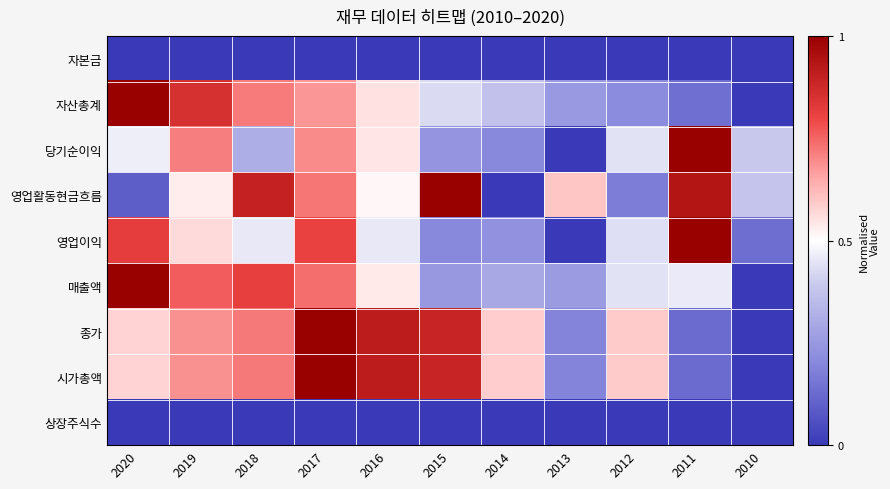

At 2020, list the series in order from smallest to largest.

자본금, 상장주식수, 영업활동현금흐름, 당기순이익, 종가, 시가총액, 영업이익, 자산총계, 매출액